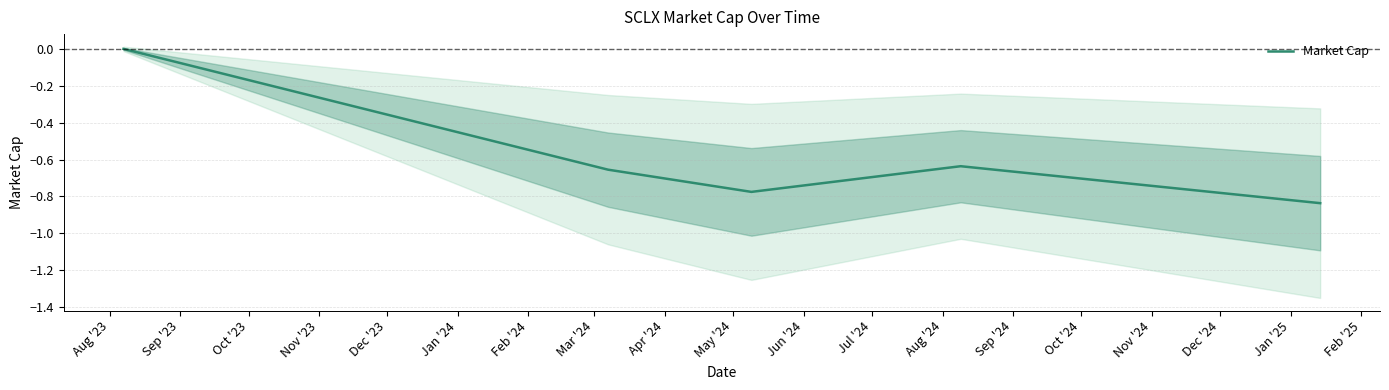

At which category does the chart reach its peak across all series?

Aug '23